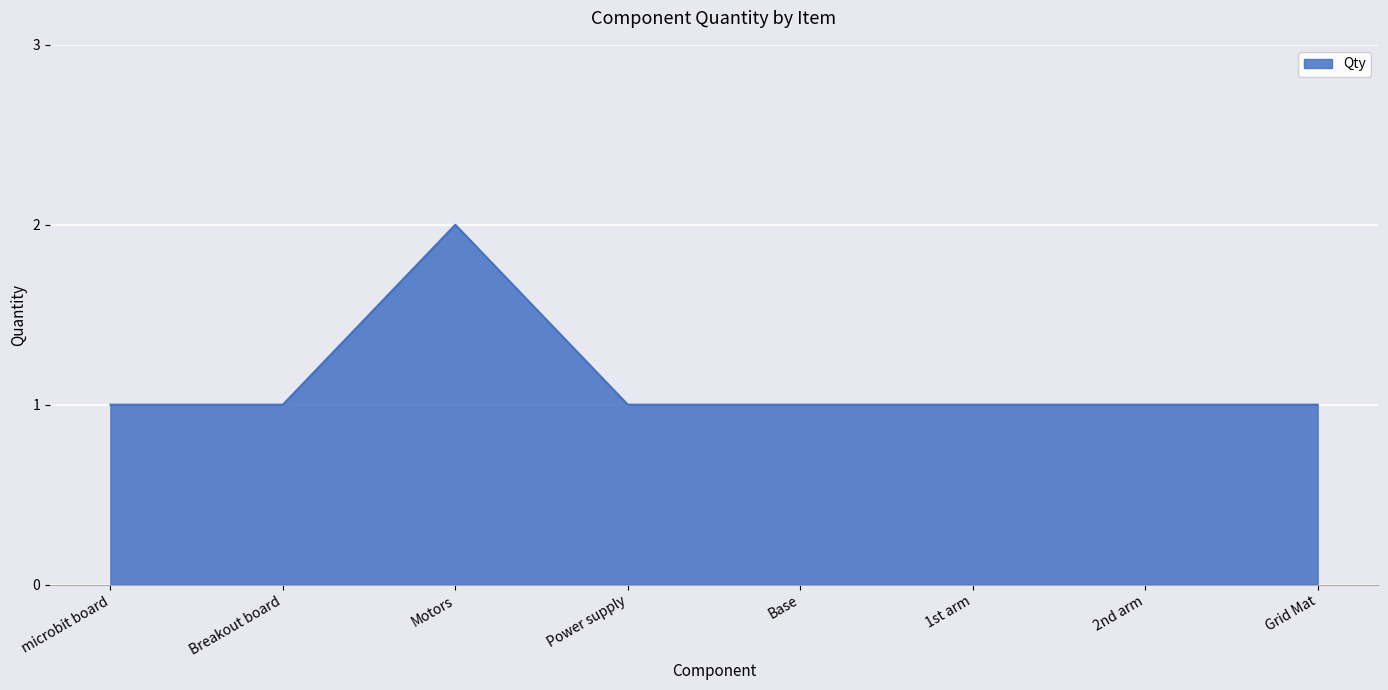

At which category does the data reach its first local peak?

Motors